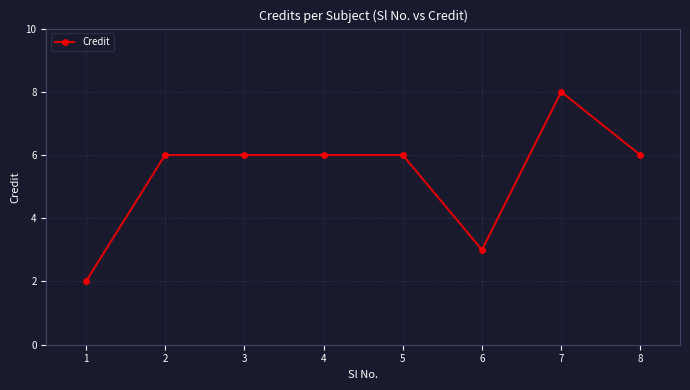

What is the change in value from 1 to 2?

+4